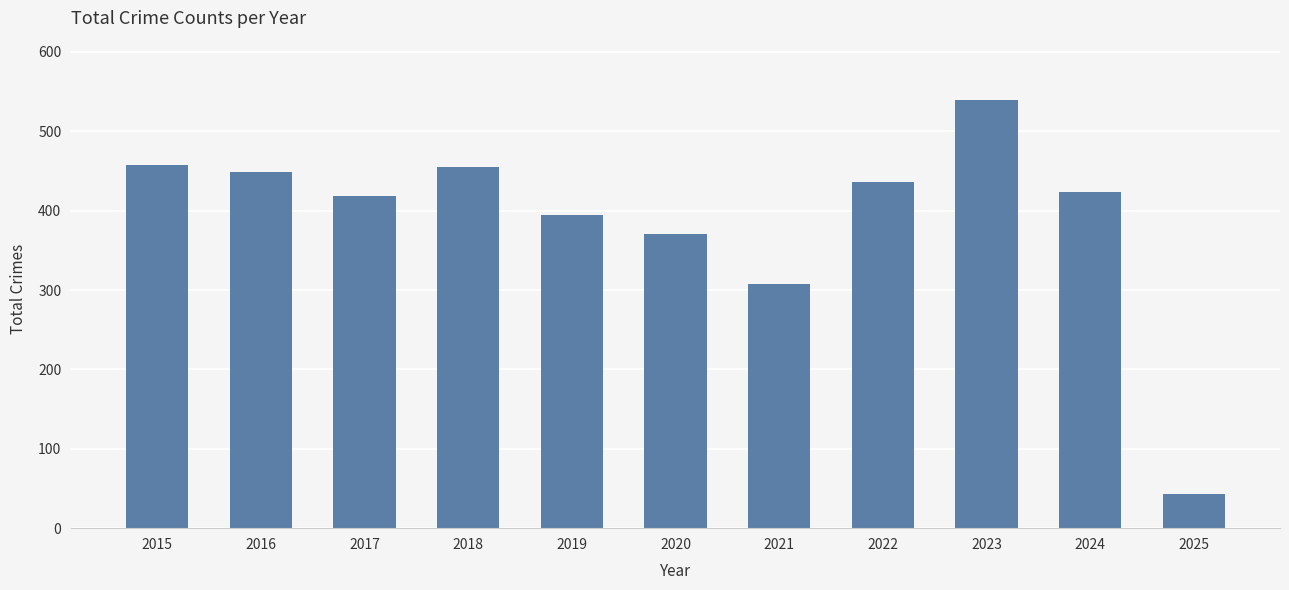

What is the sum of all values?

4294